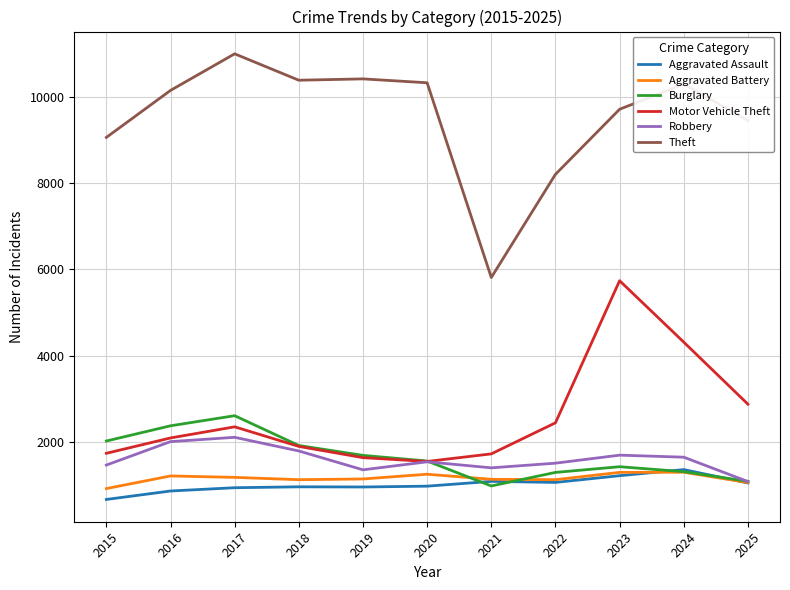

At which category is the sum across all series the highest?

2023